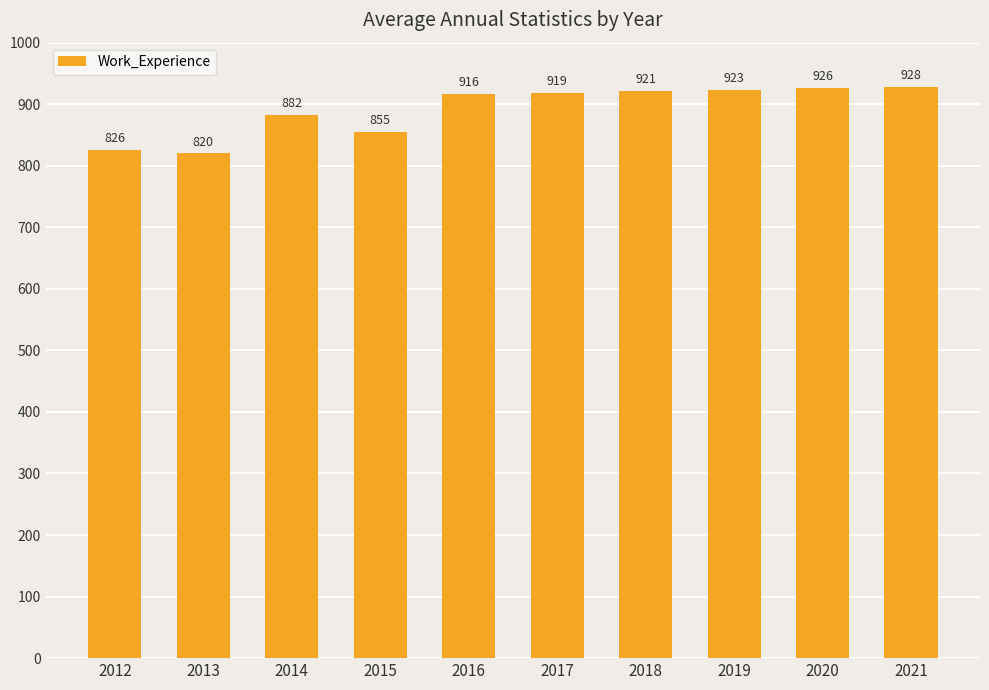

Reading left to right, list all the values displayed in this chart.

826	820	882	855	916	919	921	923	926	928